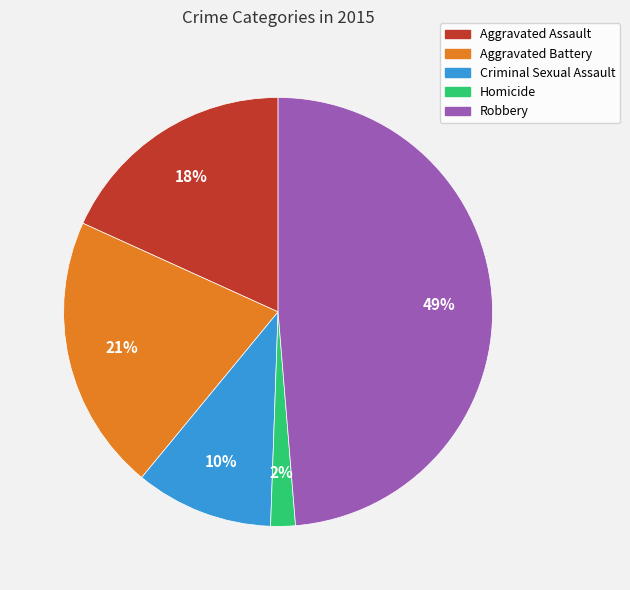

To the nearest percent, what is the average slice percentage?

20%